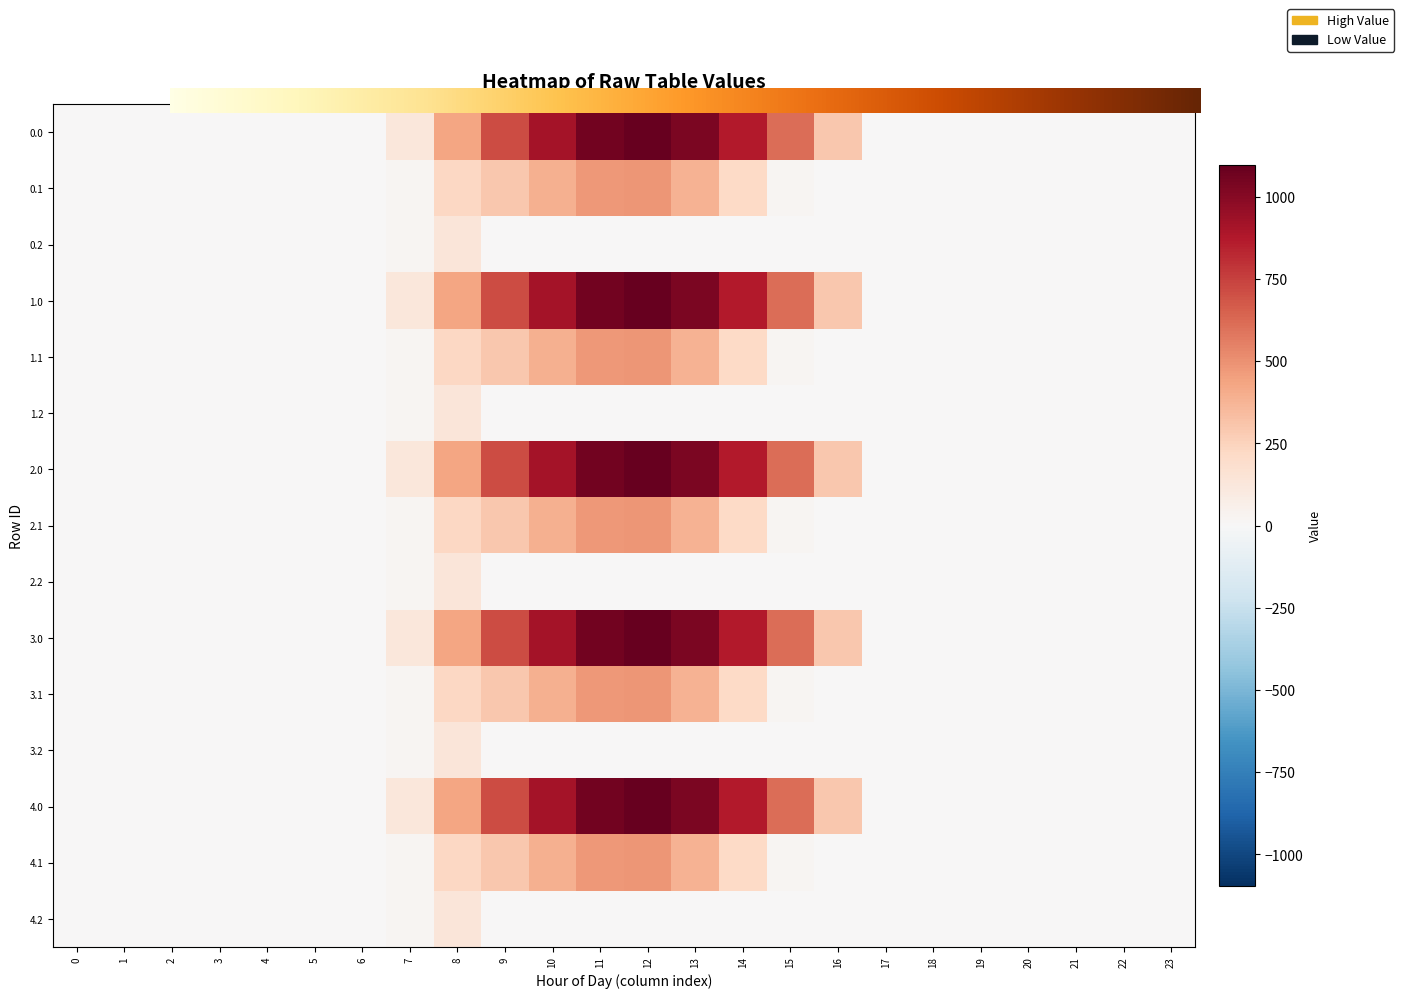

What is the difference between the maximum and minimum values in the 4.2 series?

134.2